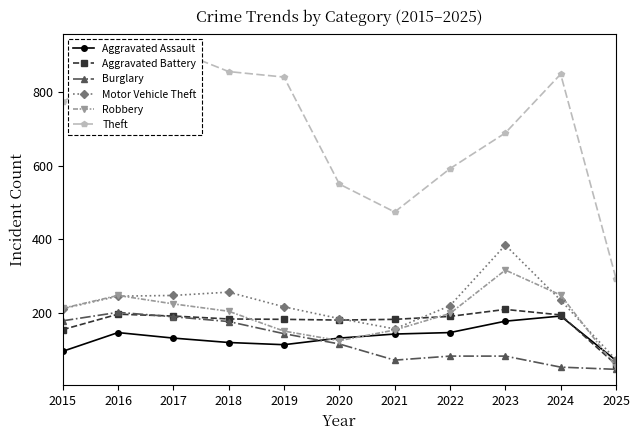

True or false: Burglary and Motor Vehicle Theft intersect in this chart.

False